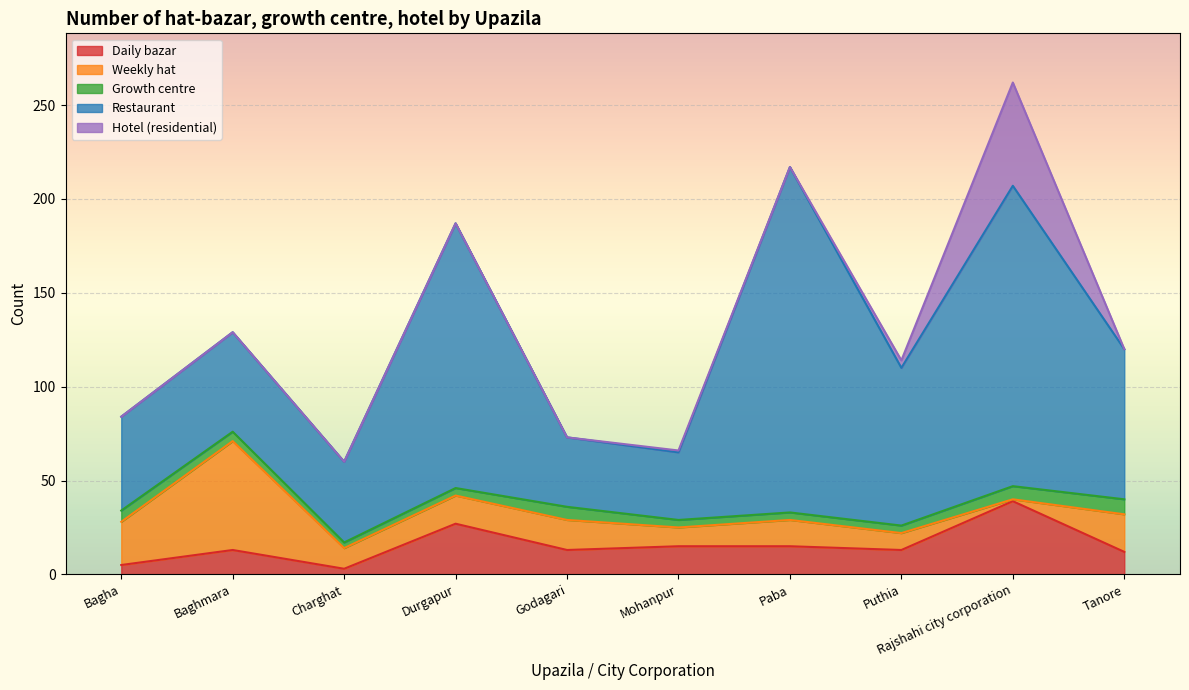

At how many categories does at least one series exceed 2?

10